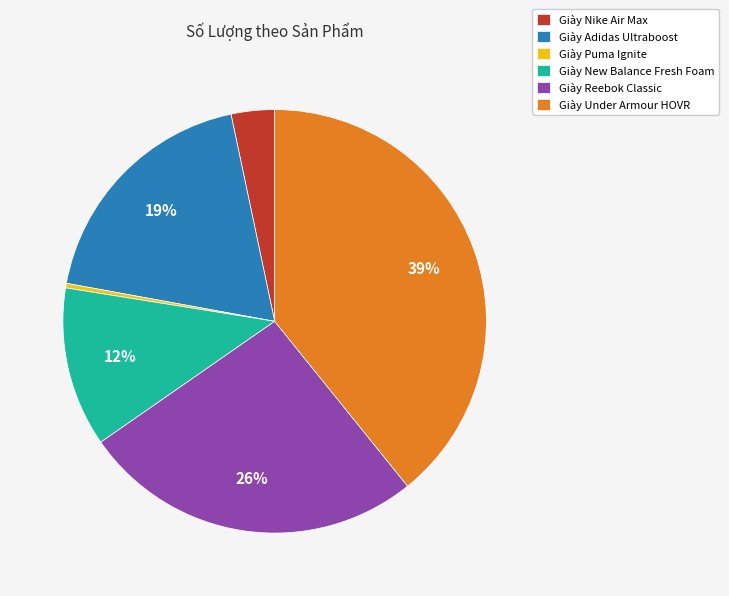

Between Giày New Balance Fresh Foam and Giày Nike Air Max, which is larger?

Giày New Balance Fresh Foam